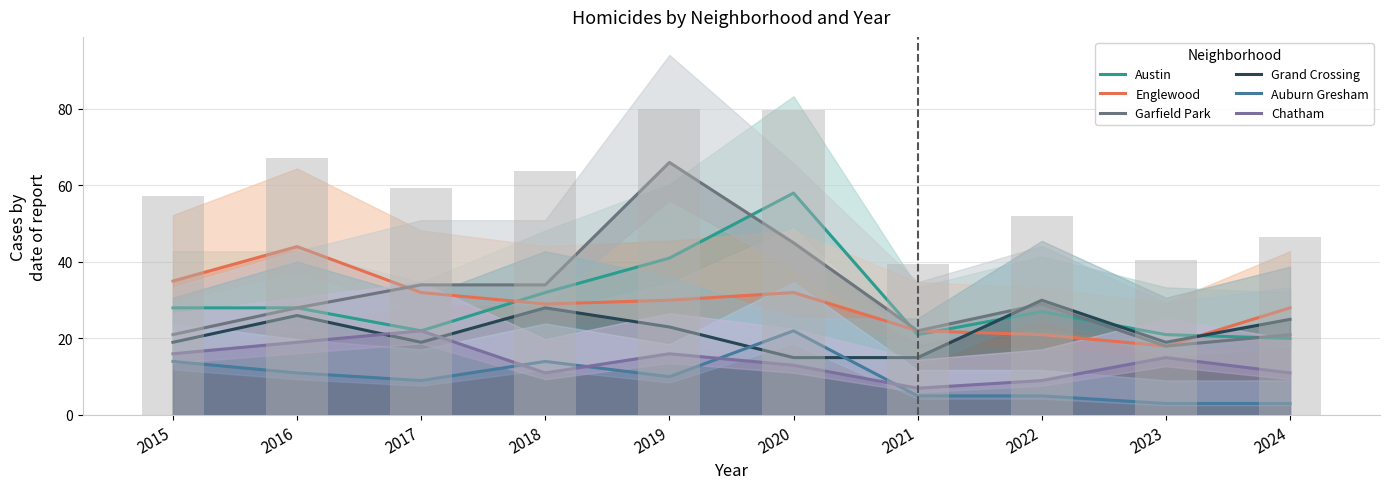

How many groups of bars are there?

10